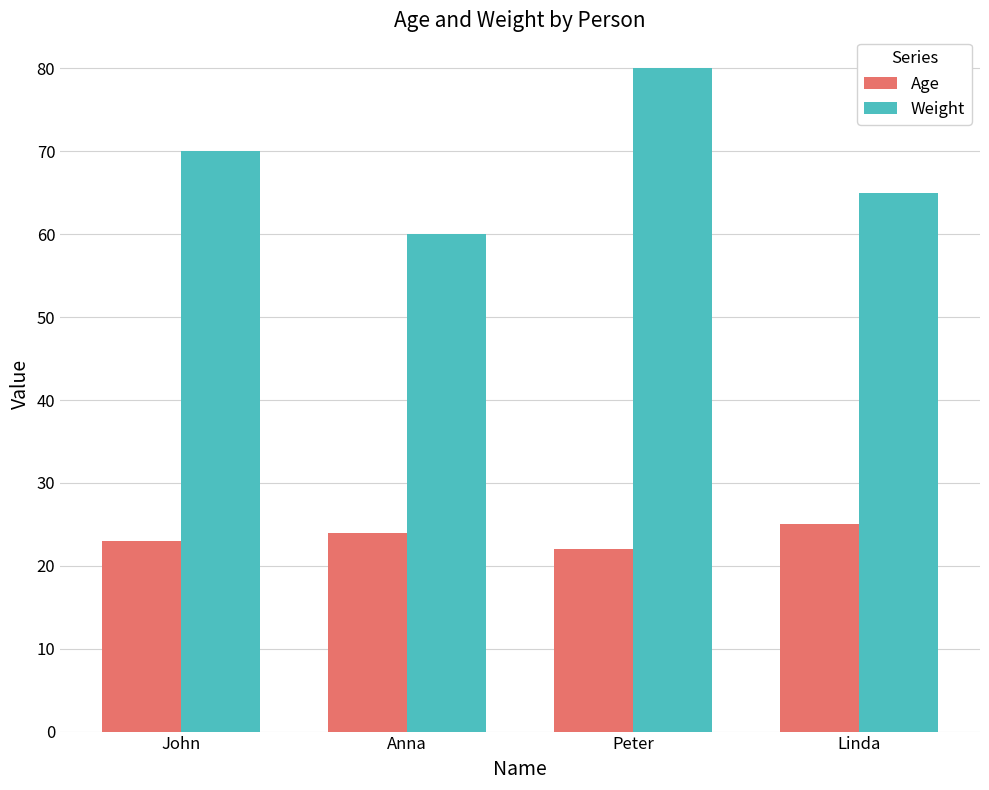

What position from the left is Anna?

2